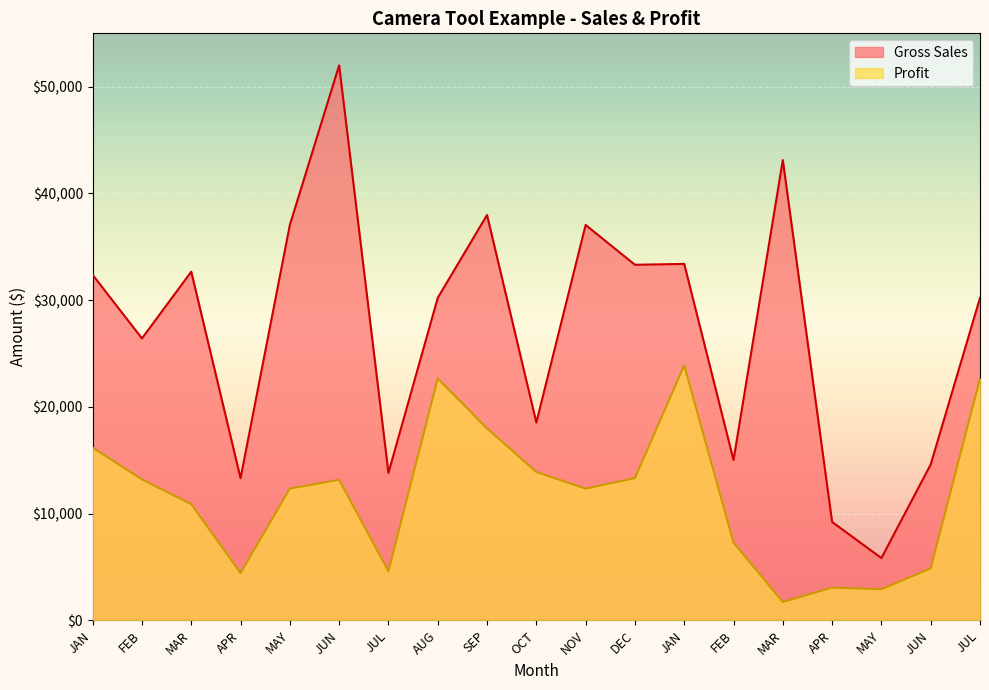

How many lines are shown in the chart?

2